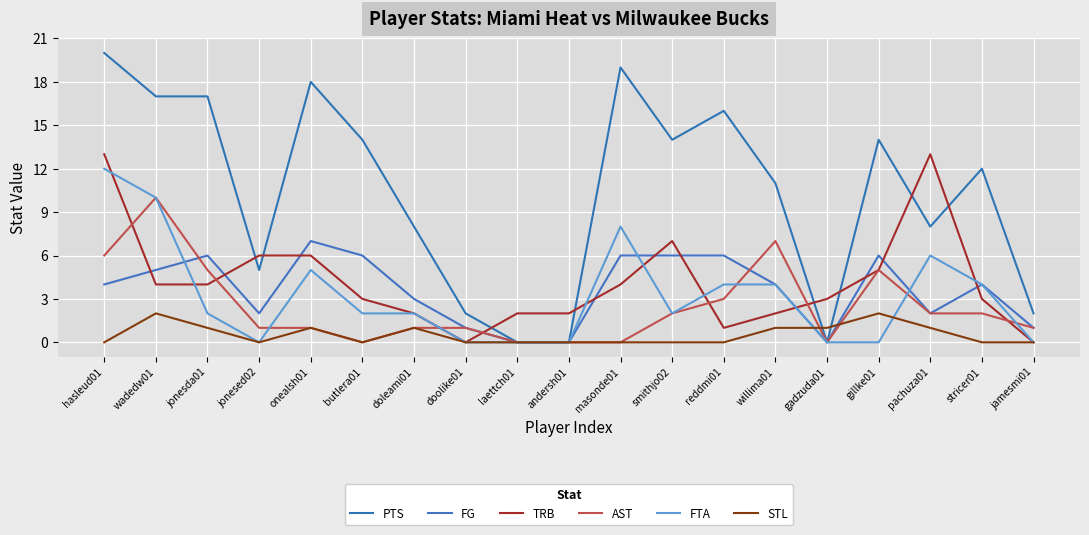

Reading left to right, list all the values displayed in this chart.

PTS: hasleud01=20	wadedw01=17	jonesda01=17	jonesed02=5	onealsh01=18	butlera01=14	doleami01=8	doolike01=2	laettch01=0	andersh01=0	masonde01=19	smithjo02=14	reddmi01=16	willima01=11	gadzuda01=0	gillke01=14	pachuza01=8	stricer01=12	jamesmi01=2
FG: hasleud01=4	wadedw01=5	jonesda01=6	jonesed02=2	onealsh01=7	butlera01=6	doleami01=3	doolike01=1	laettch01=0	andersh01=0	masonde01=6	smithjo02=6	reddmi01=6	willima01=4	gadzuda01=0	gillke01=6	pachuza01=2	stricer01=4	jamesmi01=1
TRB: hasleud01=13	wadedw01=4	jonesda01=4	jonesed02=6	onealsh01=6	butlera01=3	doleami01=2	doolike01=0	laettch01=2	andersh01=2	masonde01=4	smithjo02=7	reddmi01=1	willima01=2	gadzuda01=3	gillke01=5	pachuza01=13	stricer01=3	jamesmi01=0
AST: hasleud01=6	wadedw01=10	jonesda01=5	jonesed02=1	onealsh01=1	butlera01=0	doleami01=1	doolike01=1	laettch01=0	andersh01=0	masonde01=0	smithjo02=2	reddmi01=3	willima01=7	gadzuda01=0	gillke01=5	pachuza01=2	stricer01=2	jamesmi01=1
FTA: hasleud01=12	wadedw01=10	jonesda01=2	jonesed02=0	onealsh01=5	butlera01=2	doleami01=2	doolike01=0	laettch01=0	andersh01=0	masonde01=8	smithjo02=2	reddmi01=4	willima01=4	gadzuda01=0	gillke01=0	pachuza01=6	stricer01=4	jamesmi01=0
STL: hasleud01=0	wadedw01=2	jonesda01=1	jonesed02=0	onealsh01=1	butlera01=0	doleami01=1	doolike01=0	laettch01=0	andersh01=0	masonde01=0	smithjo02=0	reddmi01=0	willima01=1	gadzuda01=1	gillke01=2	pachuza01=1	stricer01=0	jamesmi01=0